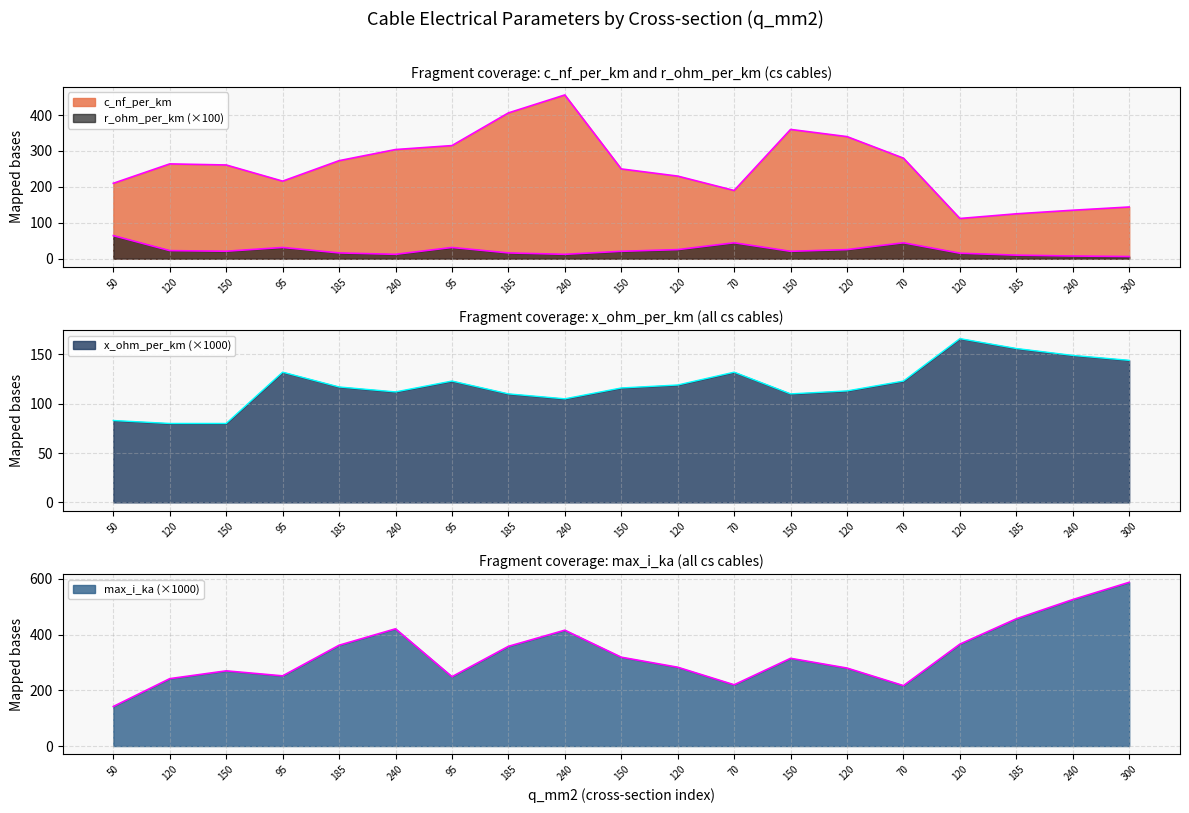

Which category has the lowest value in the max_i_ka series?

50